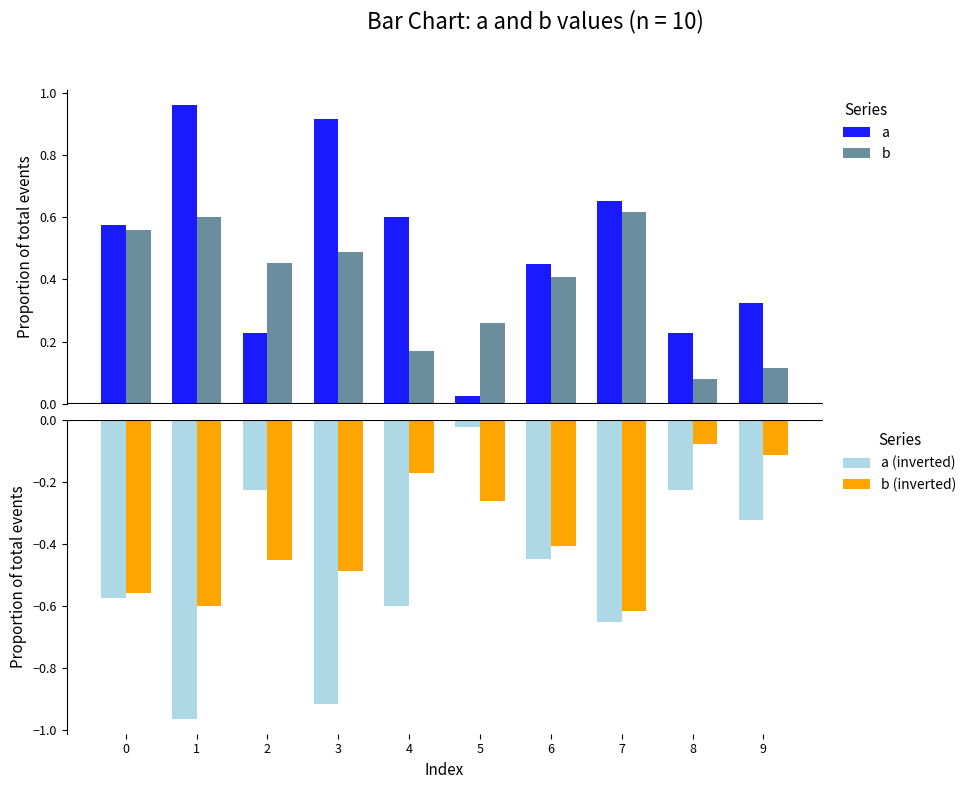

Is it true that a (inverted) equals -0.6 at 4?

True